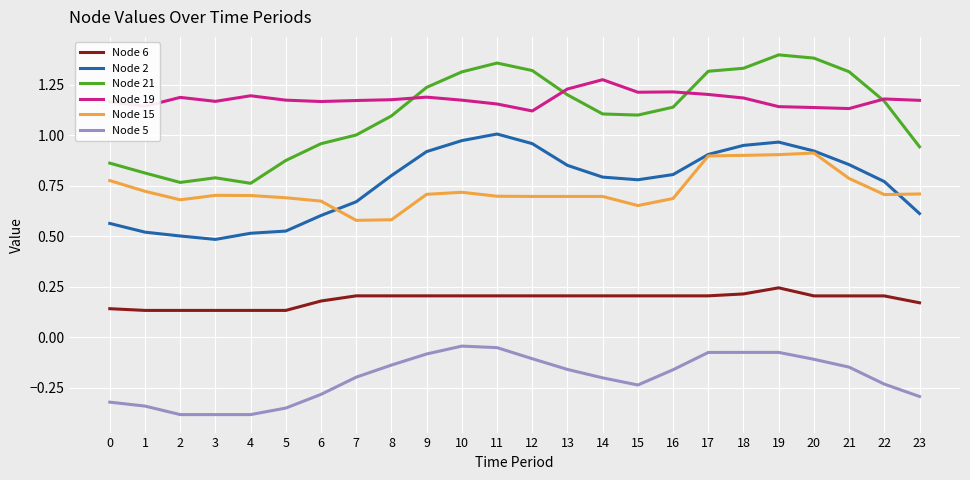

What is the total value across all series at 5?

3.0